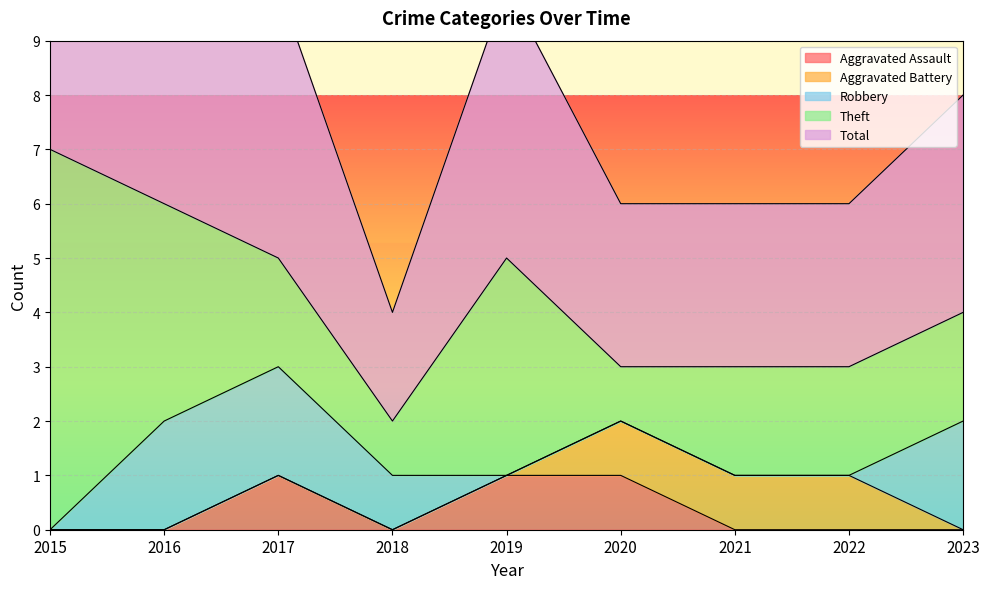

What is the sum of all Aggravated Battery values?

3